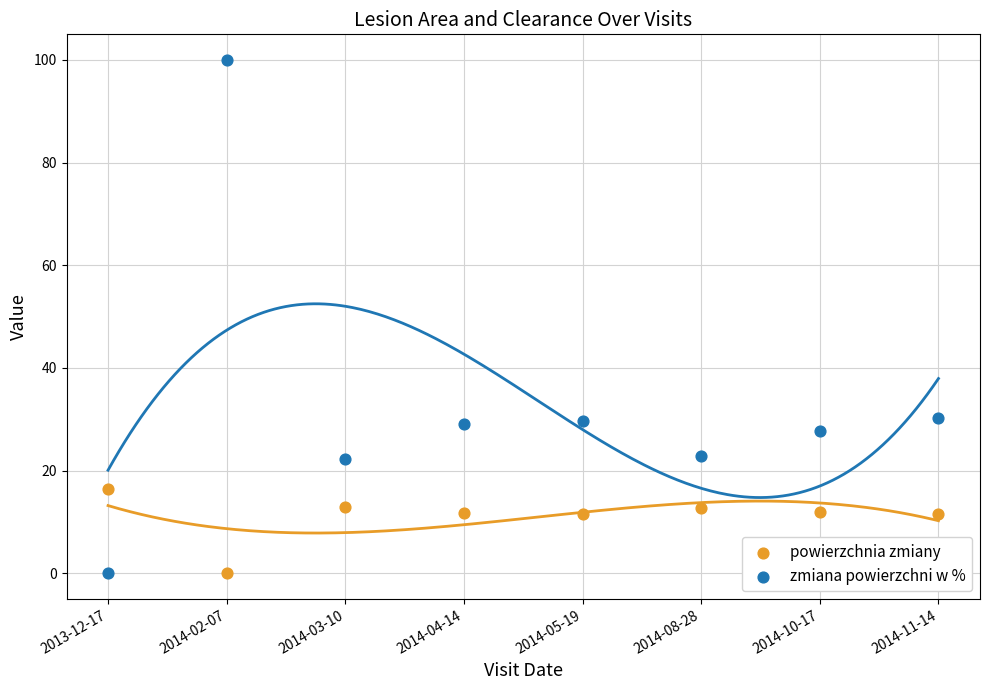

What are all the series names shown in the legend?

powierzchnia zmiany, zmiana powierzchni w %